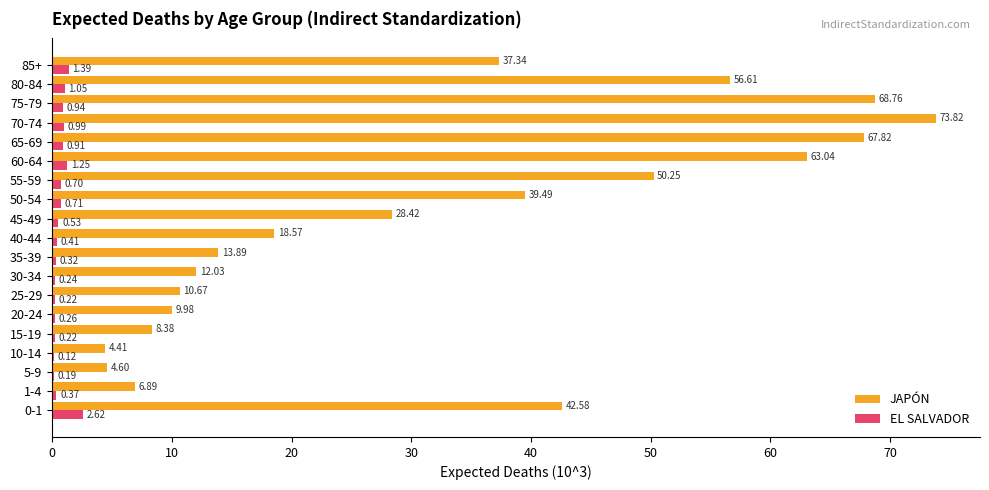

What is the sum of all JAPÓN values?

617.5